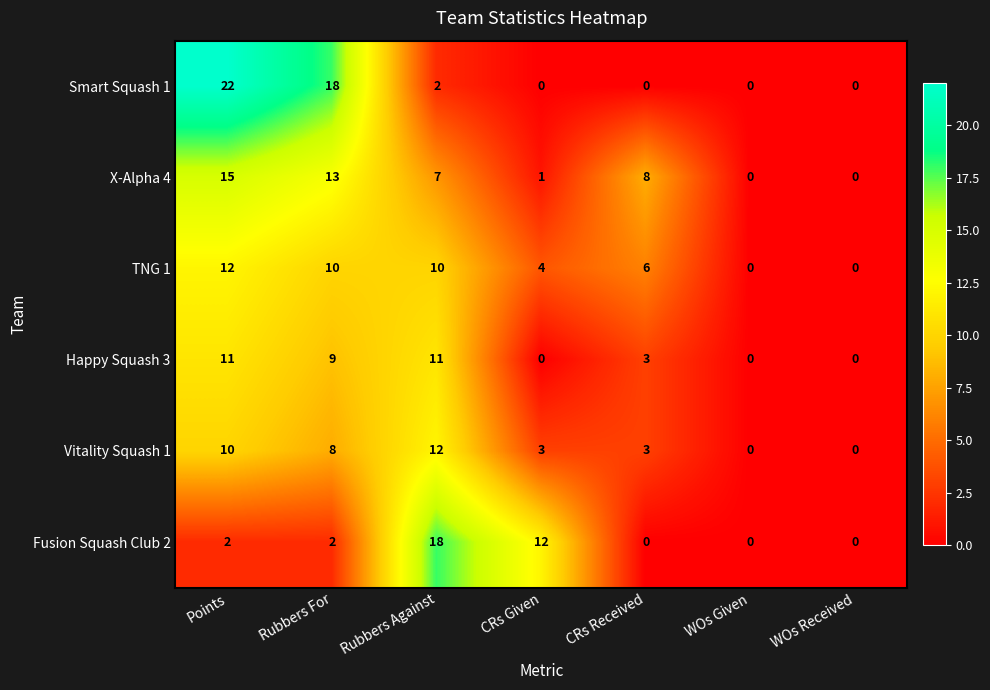

At which label is Vitality Squash 1 closest to 6?

Rubbers For